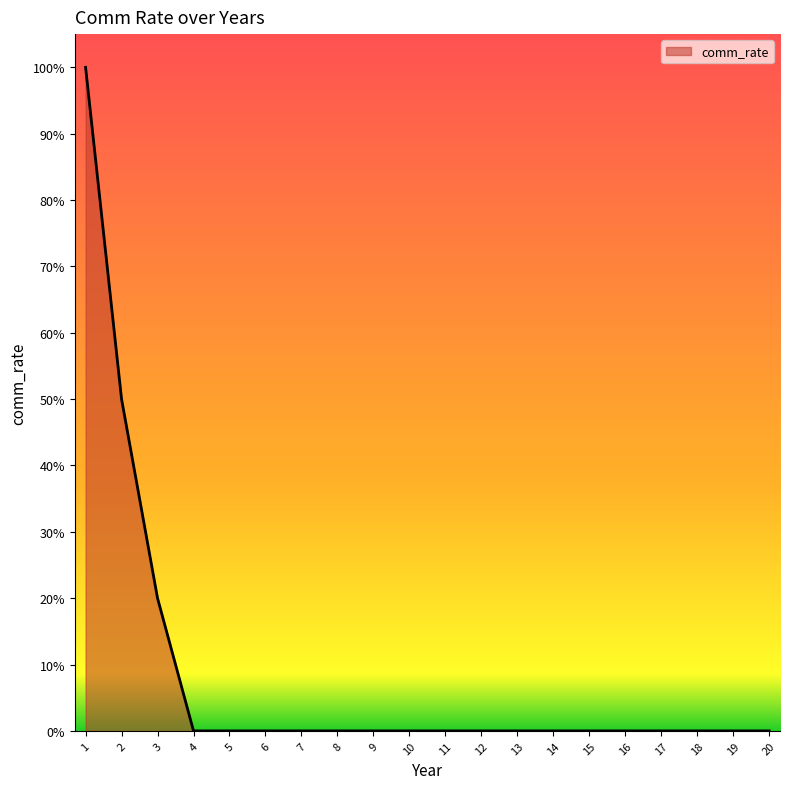

List the labels in order of value, smallest first.

4, 5, 6, 7, 8, 9, 10, 11, 12, 13, 14, 15, 16, 17, 18, 19, 20, 3, 2, 1